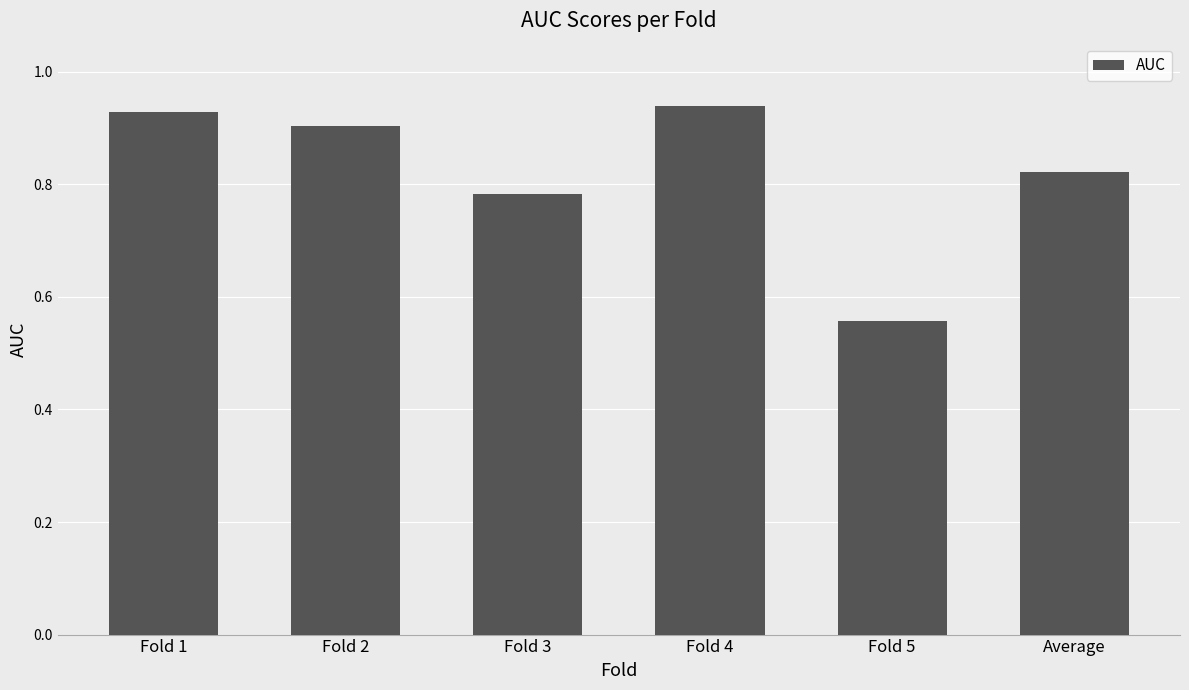

The value at Fold 4 is 0.9. True or false?

True